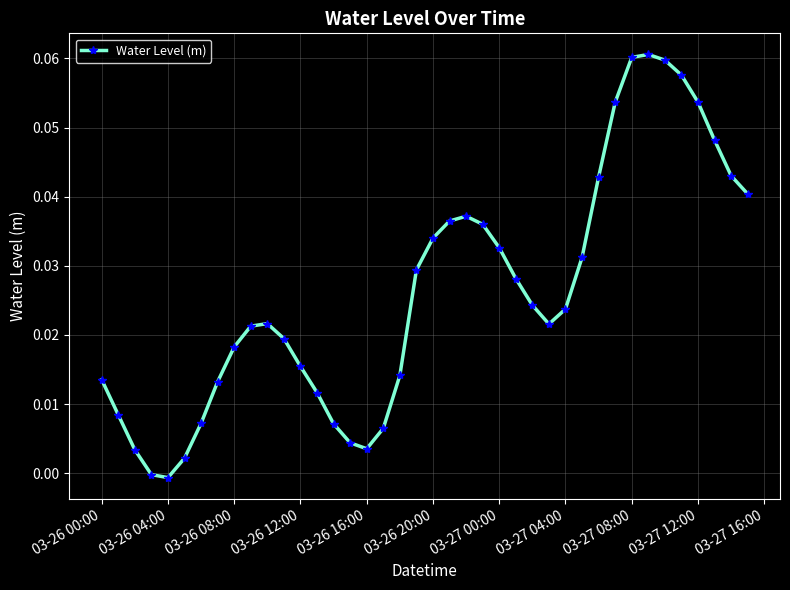

What is the sum of all values?

1.0